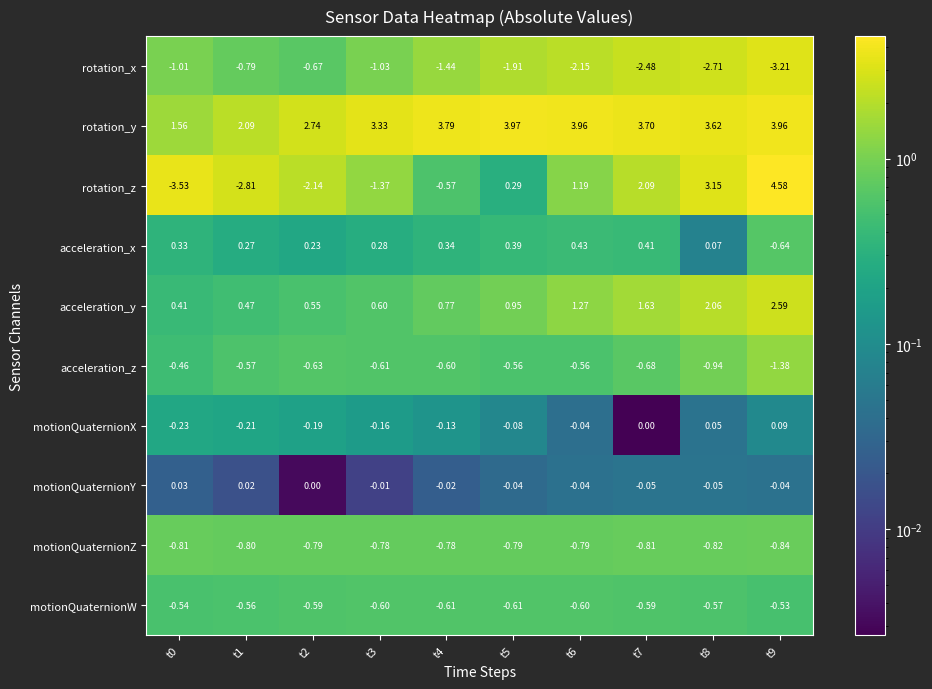

Rank the series at t8 from lowest to highest value.

rotation_x, acceleration_z, motionQuaternionZ, motionQuaternionW, motionQuaternionY, motionQuaternionX, acceleration_x, acceleration_y, rotation_z, rotation_y